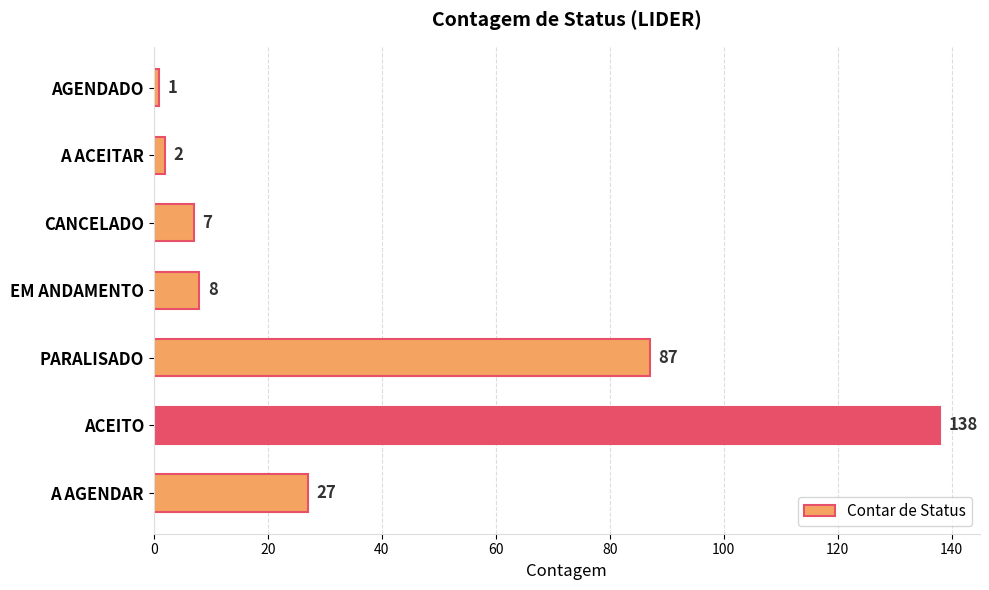

What is the average value?

39